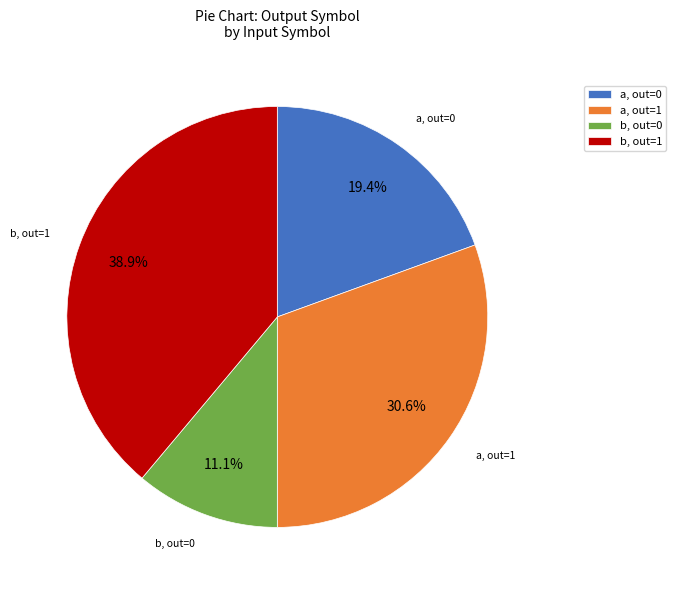

To the nearest percent, what is the average slice percentage?

25%